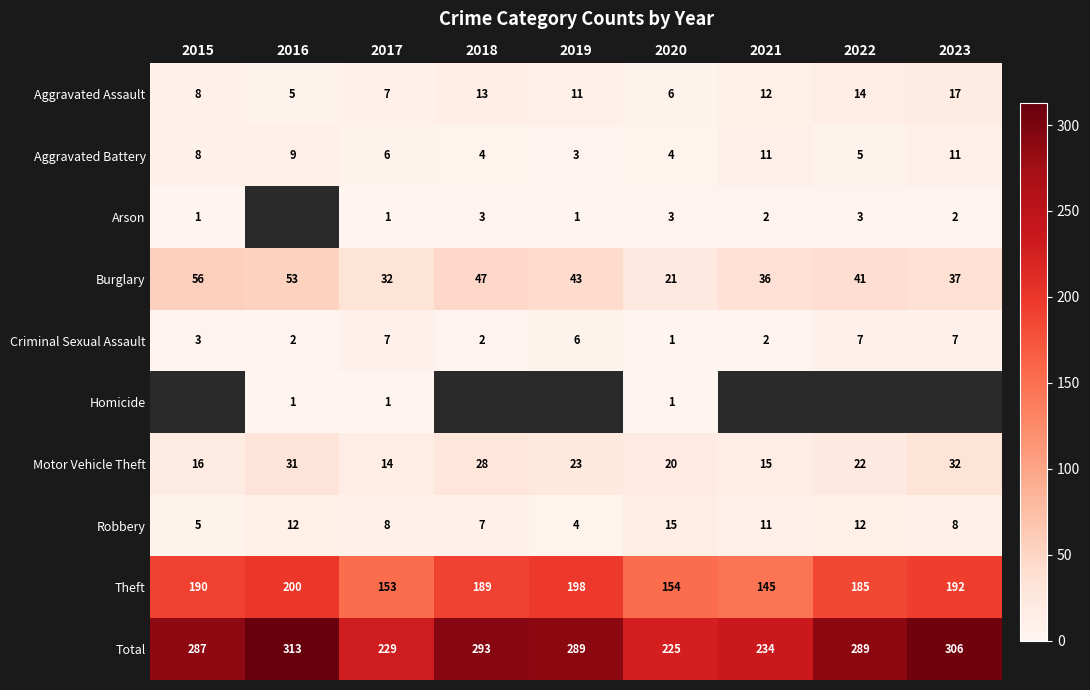

Where is Aggravated Assault nearest to the value 11?

2019